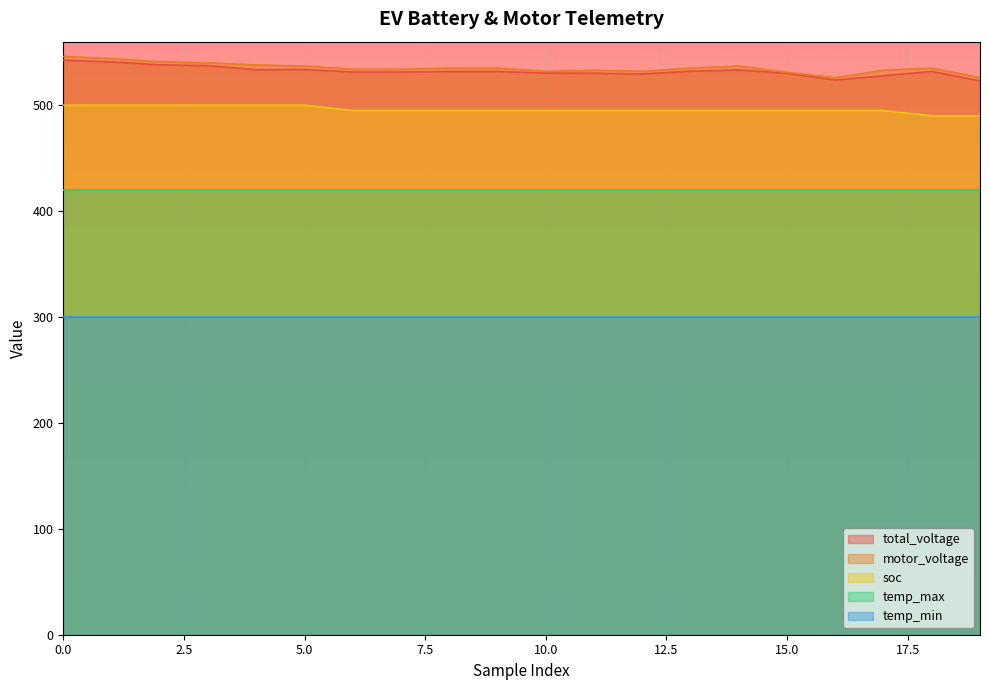

The total_voltage series shows 324.7 at 10.0. True or false?

False